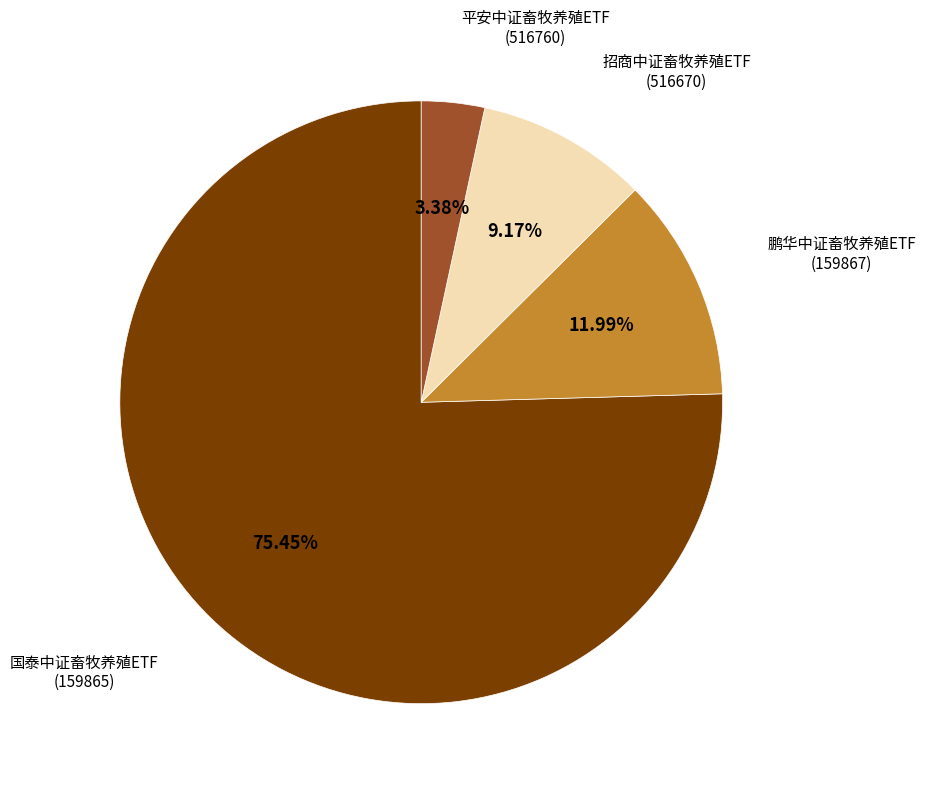

Does any single category account for the majority?

Yes